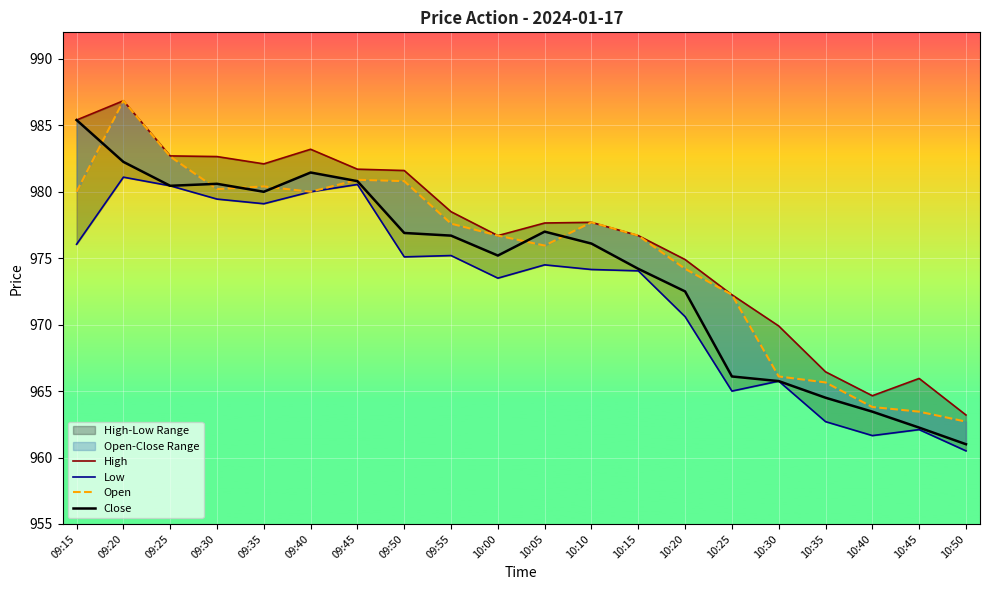

Where is Close nearest to the value 973?

10:20